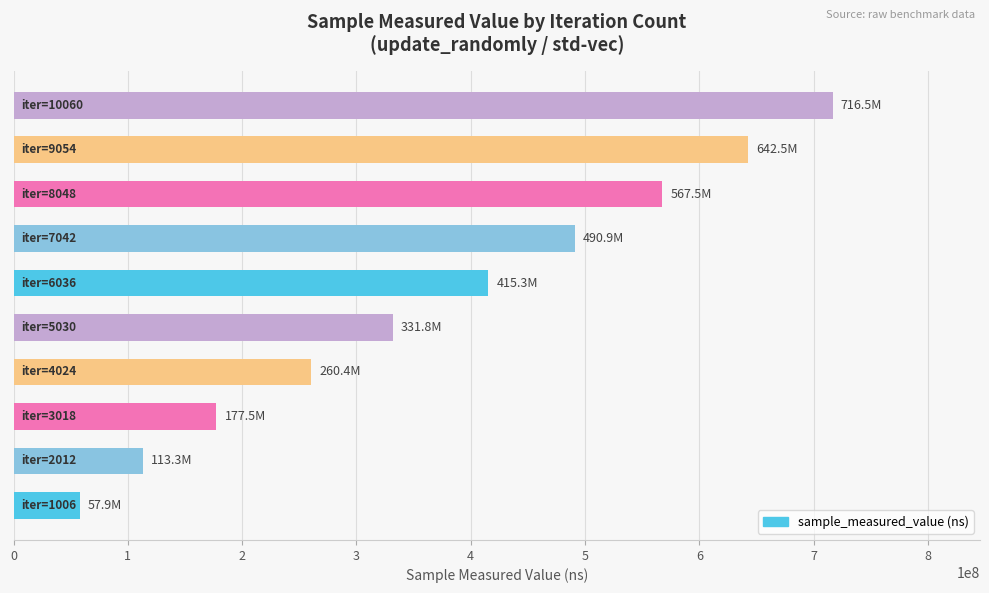

What is the average value?

377383455